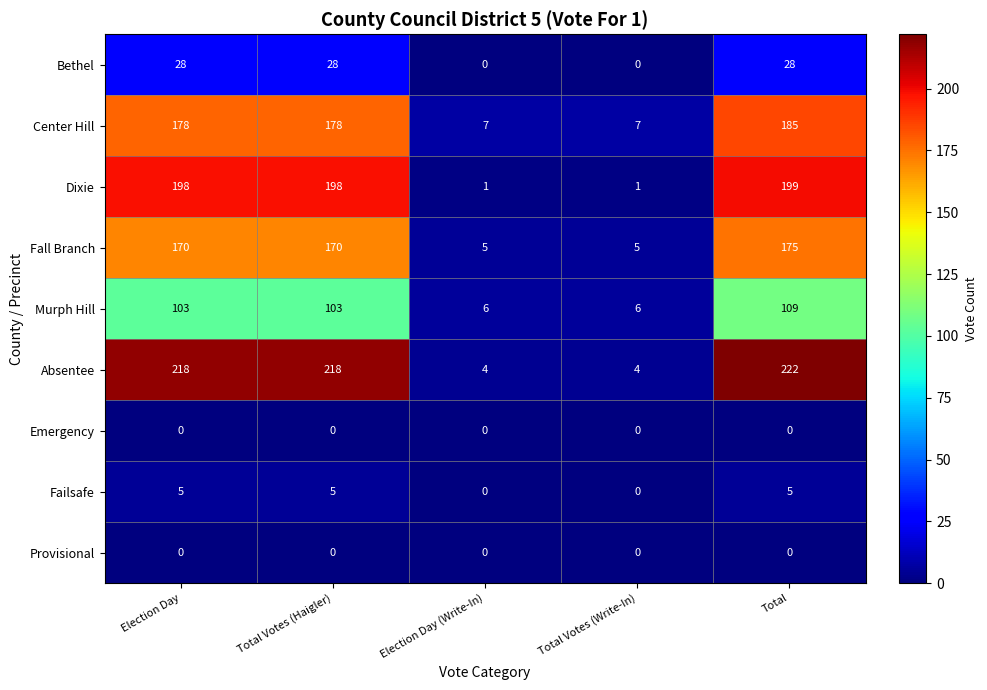

Which series has the largest total across all categories?

Absentee